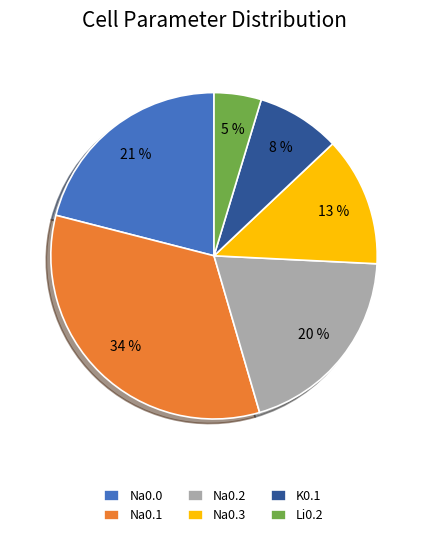

To the nearest percent, what is the average slice percentage?

17%